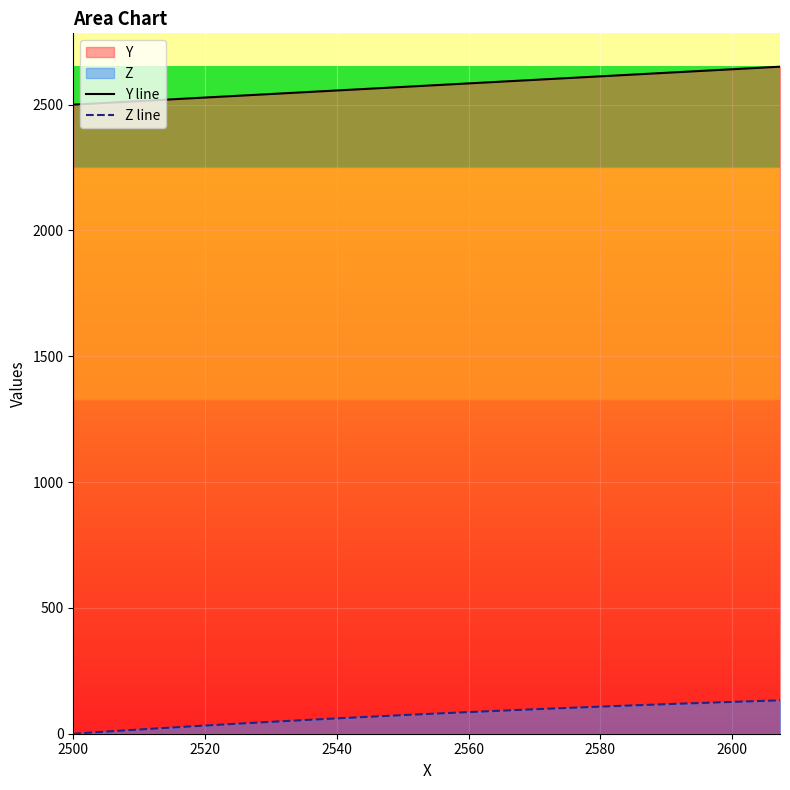

Which series has the largest total across all categories?

Y line